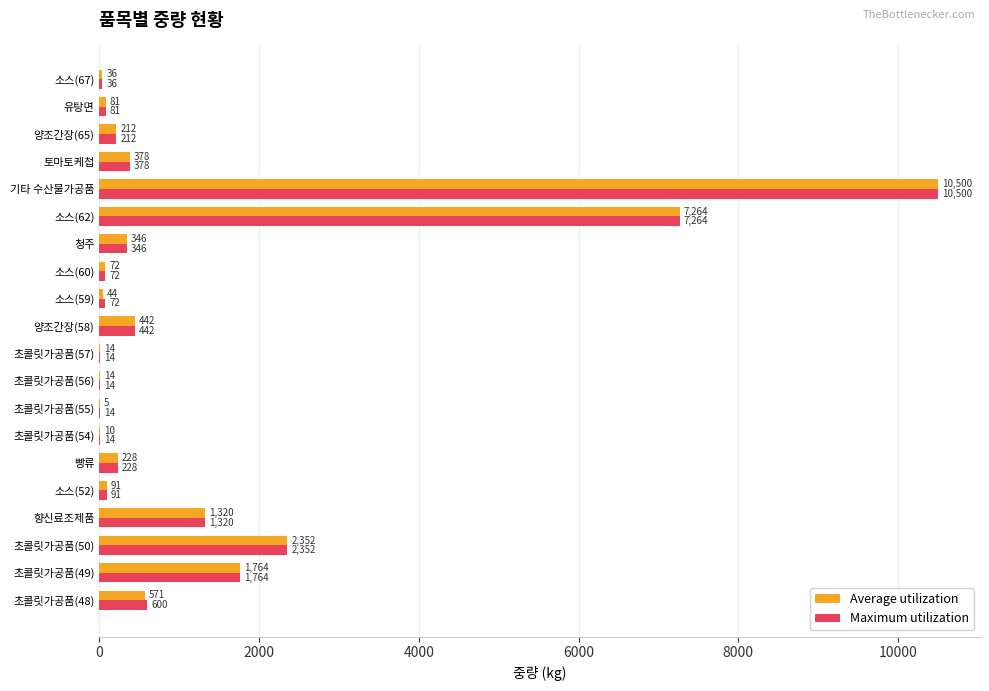

Which series changed the most between 향신료조제품 and 소스(59)?

Average utilization